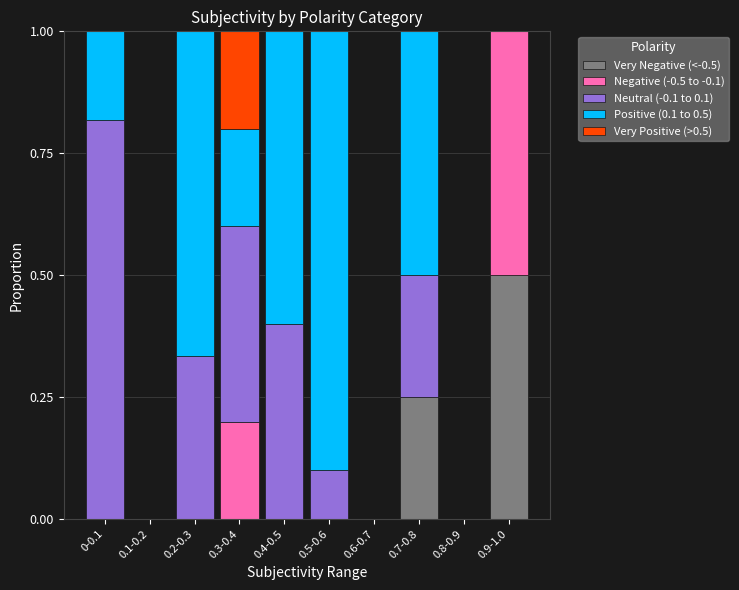

What is the total value across all series at 0.9-1.0?

1.0